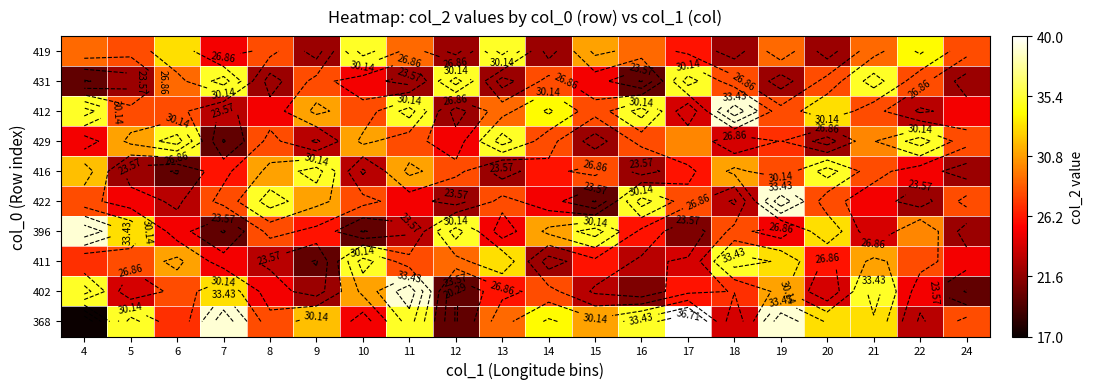

The value of 412 at 10 is 39. True or false?

False